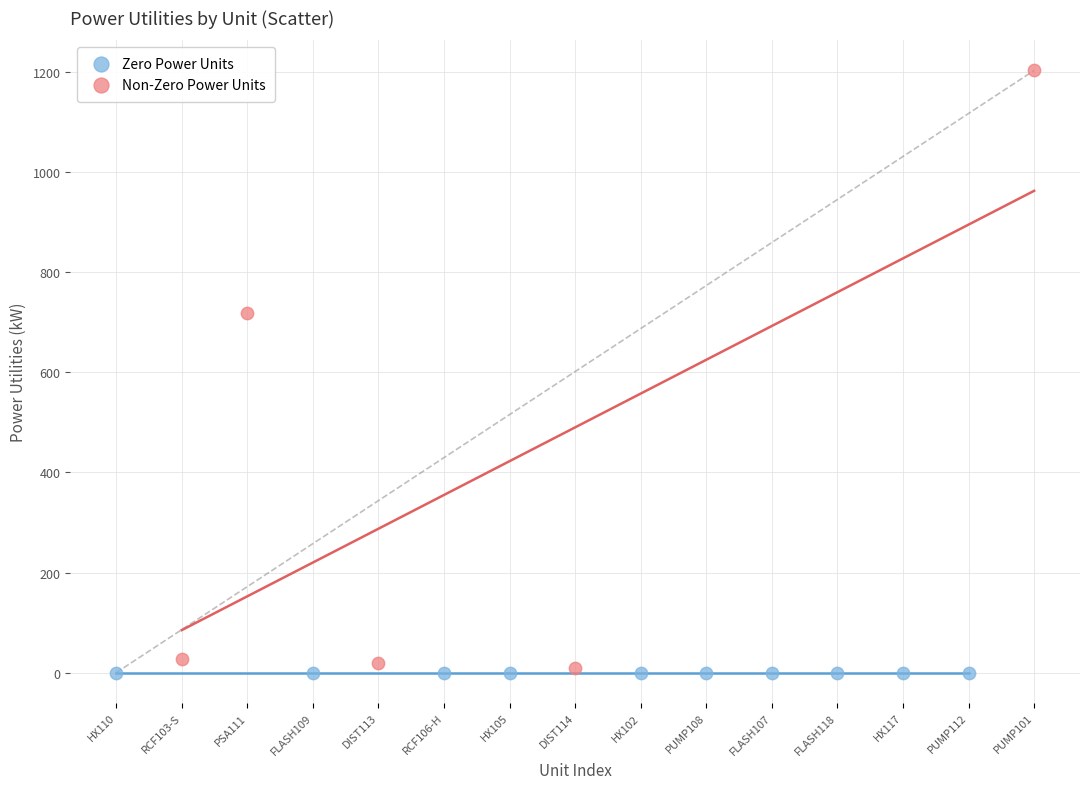

Which series contains the highest Y value?

Non-Zero Power Units